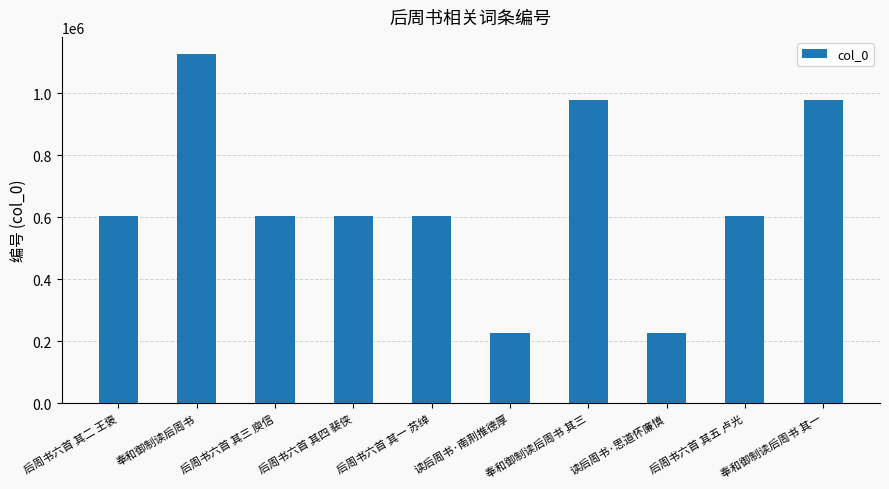

Is it true that the value at 后周书六首 其三 庾信 is 287176?

False